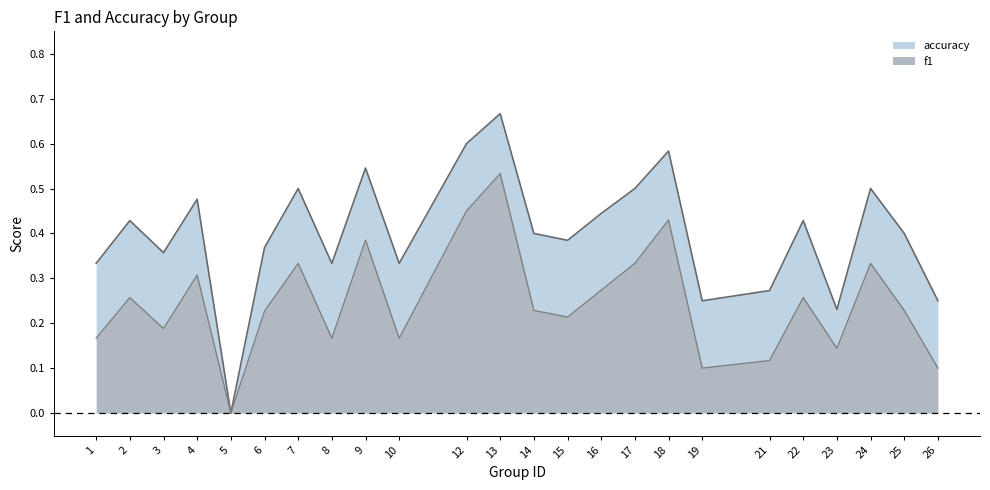

What is the difference between the maximum and second lowest values in the accuracy series?

0.4